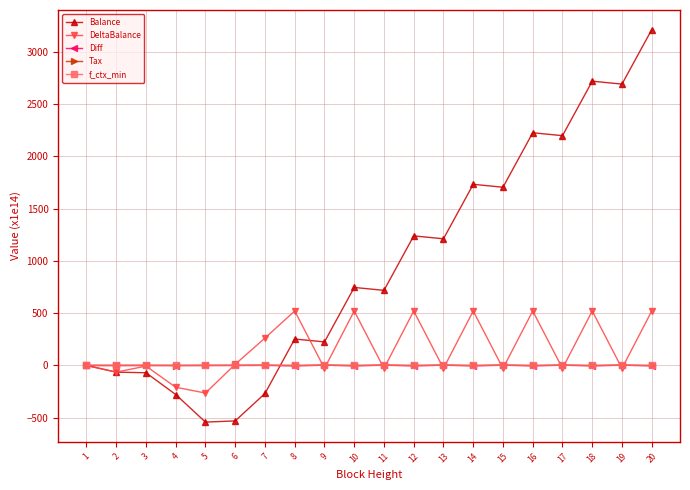

True or false: Tax has more than 1 interior local peaks.

True